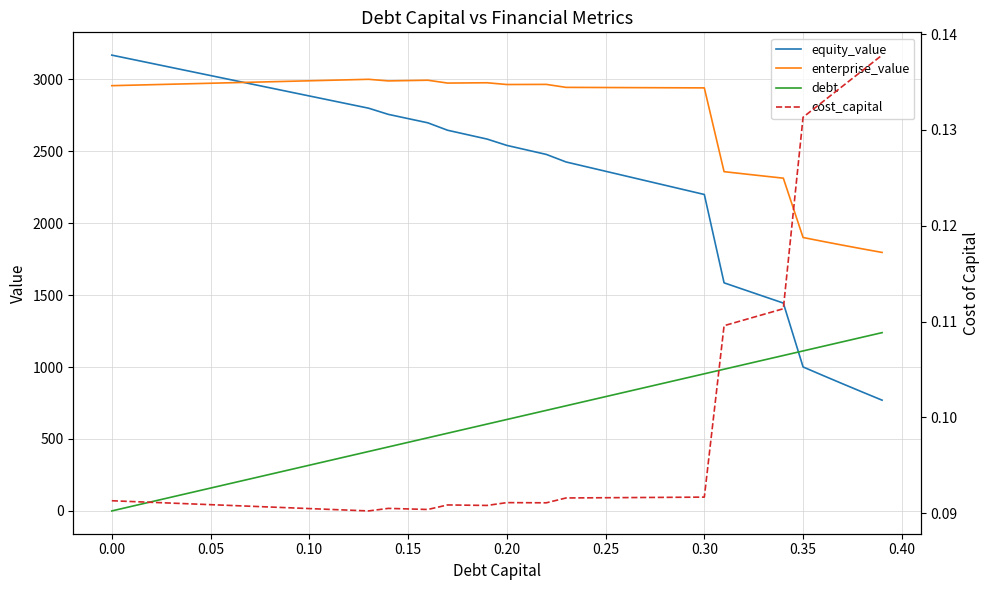

Reading left to right, transcribe all the data shown in this chart.

equity_value: 3167.9	3139.5	3111.1	3082.7	3054.3	3025.9	2997.5	2969.2	2940.8	2912.4	2884.1	2855.8	2827.4	2799.1	2756.2	2726.8	2697.4	2645.9	2615.2	2584.5	2540.5	2509.1	2477.8	2425.3	2393.0	2360.7	2328.4	2296.2	2263.9	2231.6	2199.3	1585.3	1538.3	1491.4	1444.8	1000.7	941.8	883.7	826.4	769.7
enterprise_value: 2955.6	2959.0	2962.3	2965.7	2969.1	2972.5	2975.9	2979.3	2982.7	2986.1	2989.5	2993.0	2996.4	2999.8	2988.7	2991.1	2993.5	2973.7	2974.8	2975.8	2963.7	2964.1	2964.5	2943.8	2943.2	2942.7	2942.2	2941.7	2941.2	2940.7	2940.2	2358.0	2342.7	2327.6	2312.7	1900.4	1873.3	1847.0	1821.4	1796.6
debt: 0.0	31.8	63.5	95.3	127.1	158.9	190.6	222.4	254.2	286.0	317.7	349.5	381.3	413.0	444.8	476.6	508.4	540.1	571.9	603.7	635.4	667.2	699.0	730.8	762.5	794.3	826.1	857.9	889.6	921.4	953.2	984.9	1016.7	1048.5	1080.3	1112.0	1143.8	1175.6	1207.3	1239.1
cost_capital: 0.1	0.1	0.1	0.1	0.1	0.1	0.1	0.1	0.1	0.1	0.1	0.1	0.1	0.1	0.1	0.1	0.1	0.1	0.1	0.1	0.1	0.1	0.1	0.1	0.1	0.1	0.1	0.1	0.1	0.1	0.1	0.1	0.1	0.1	0.1	0.1	0.1	0.1	0.1	0.1